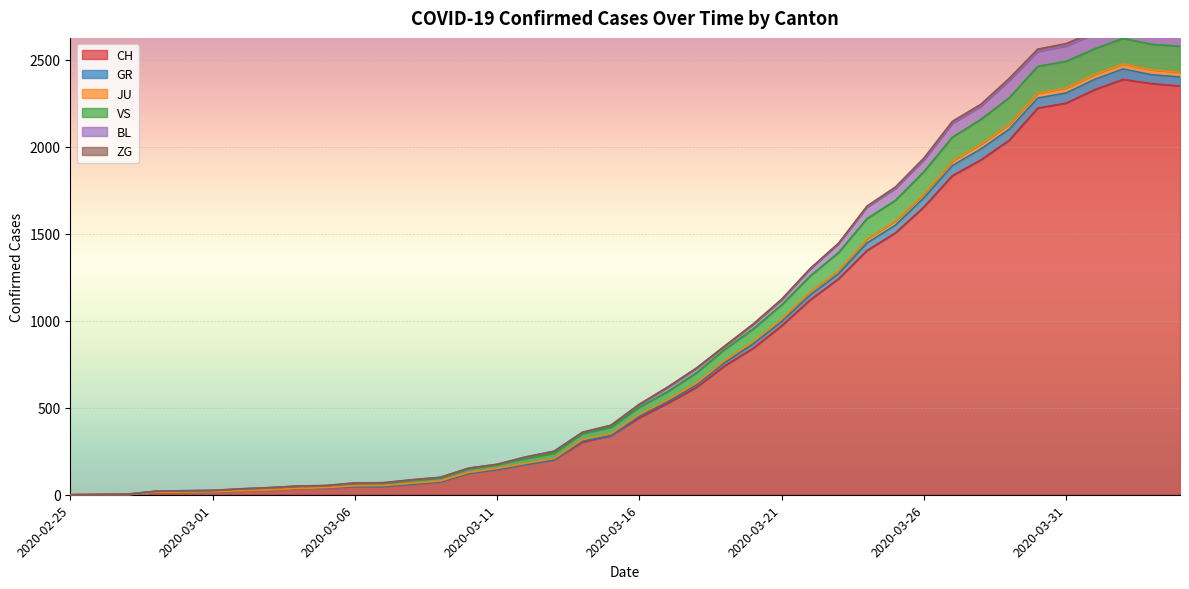

At which category does CH reach its first local peak?

2020-04-02